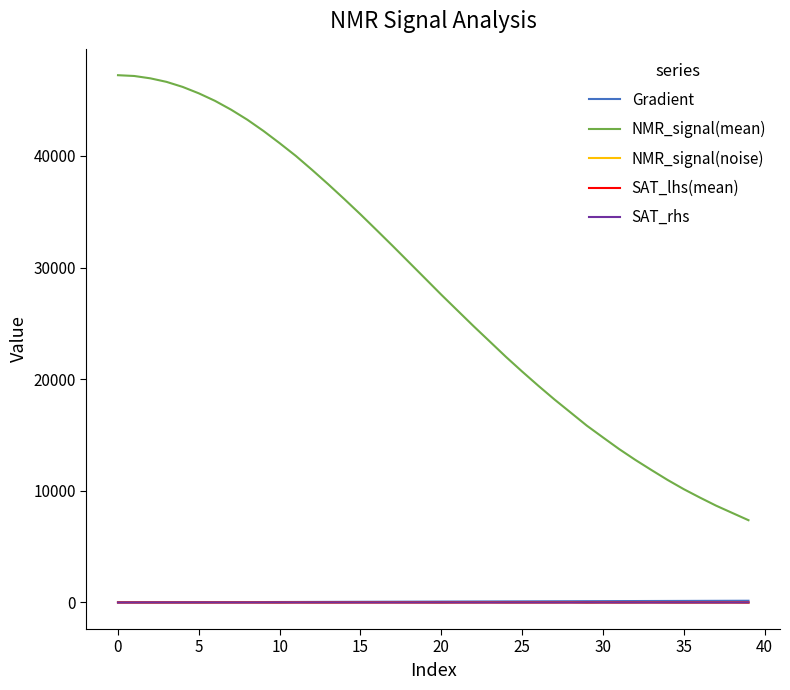

What are all the series names shown in the legend?

Gradient, NMR_signal(mean), NMR_signal(noise), SAT_lhs(mean), SAT_rhs